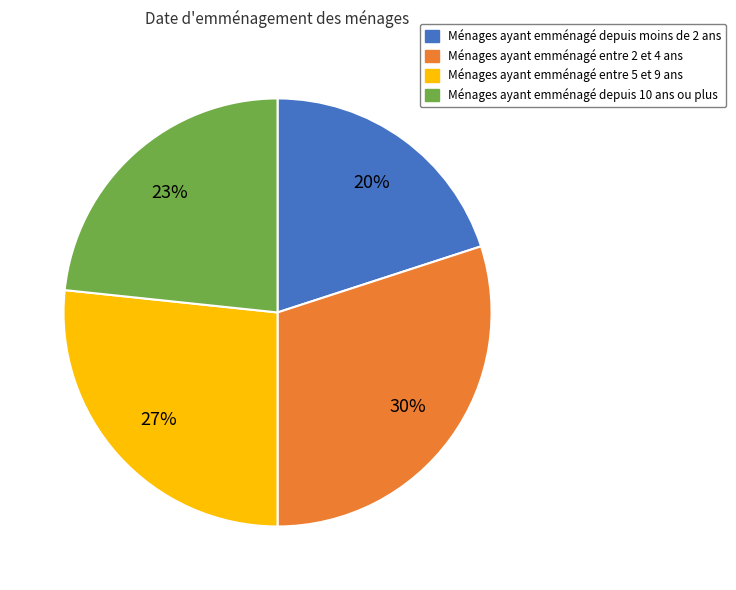

Does any single category account for the majority?

No